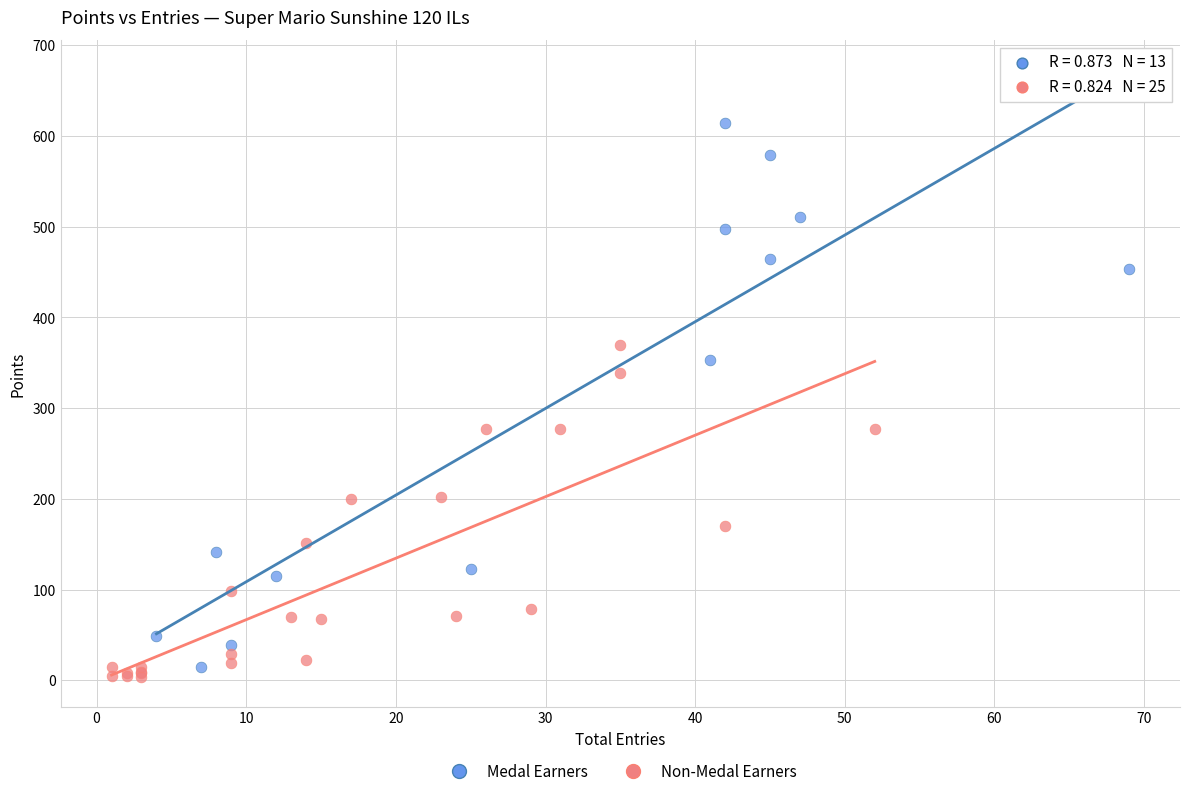

Which series contains the lowest Y value?

Non-Medal Earners